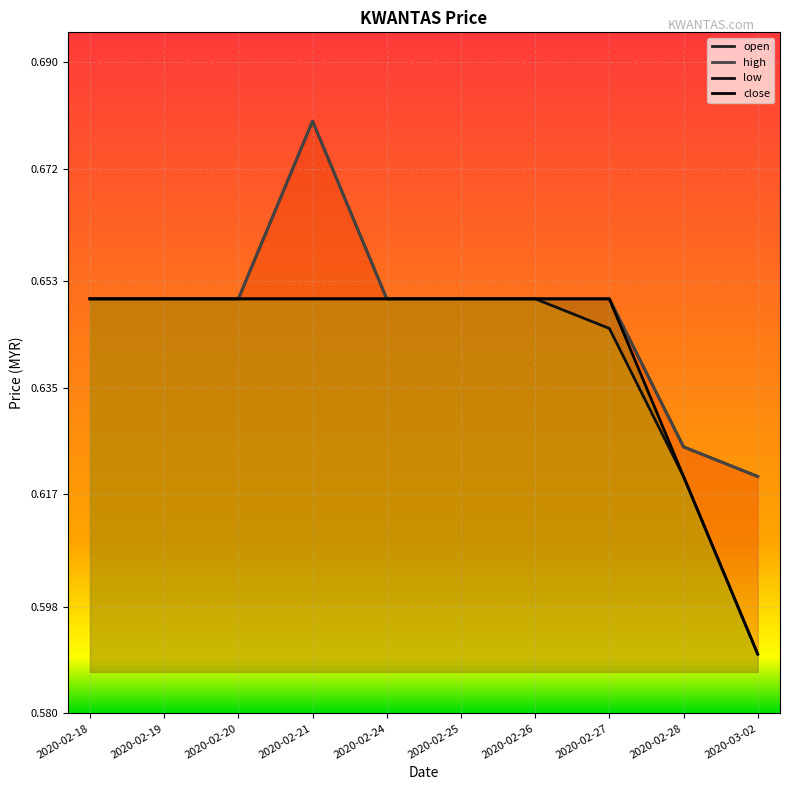

Which series has the largest range (max minus min)?

open